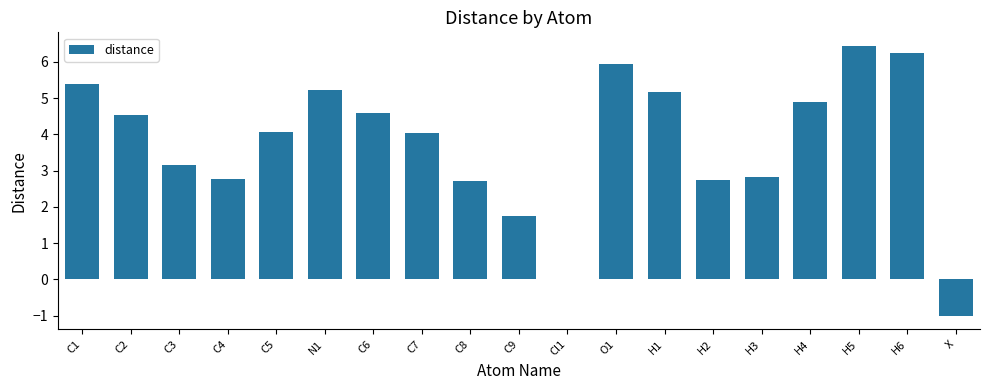

What is the average value?

3.8